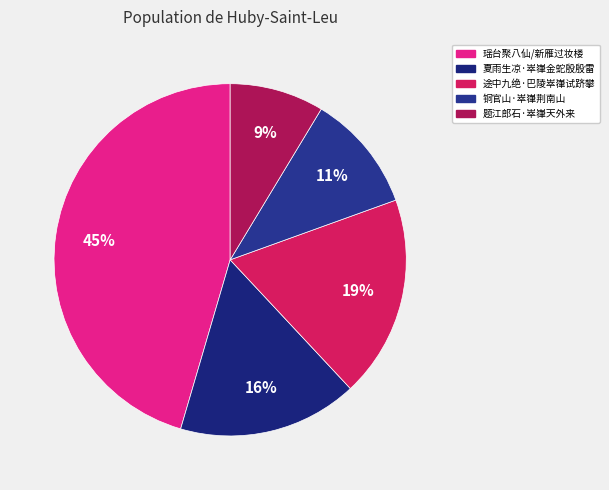

How many segments does this pie chart have?

5